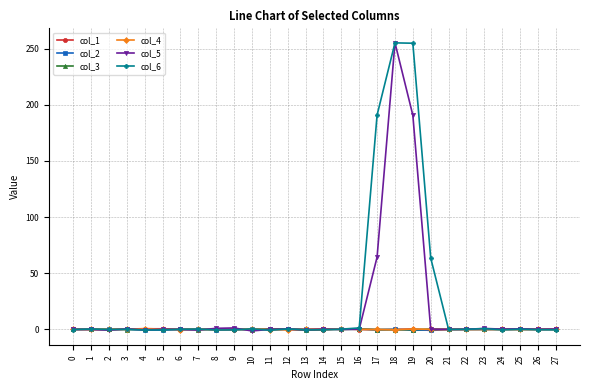

What is the sum of the col_6 values at 17 and 21?

190.7